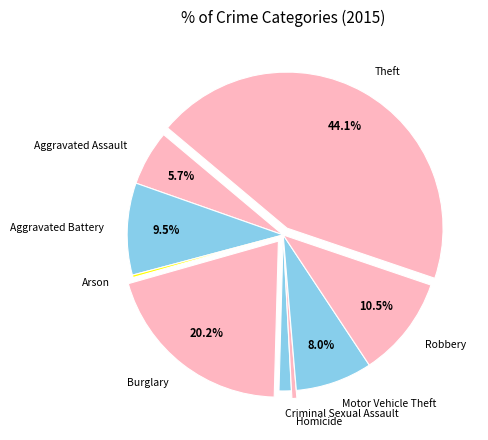

What is the largest slice in the pie chart?

Theft